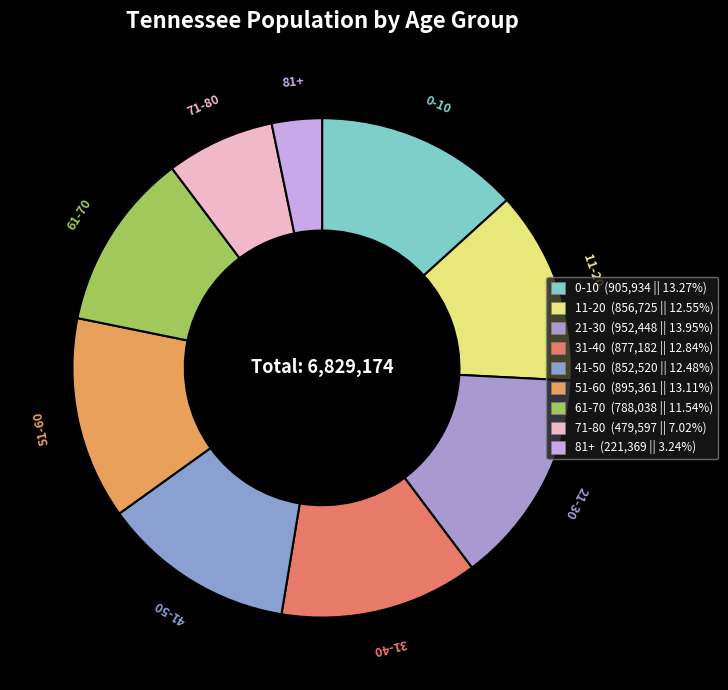

To the nearest percent, what portion does 51-60 represent?

13%